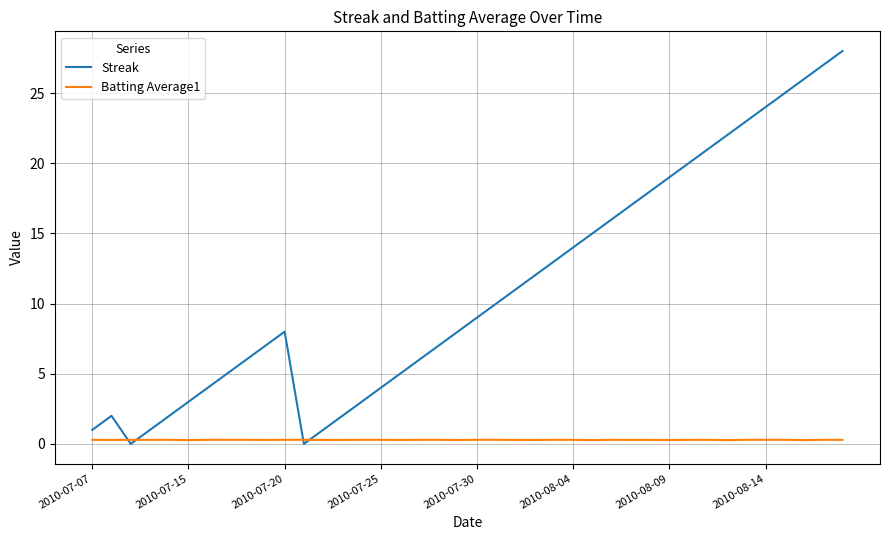

What is the greatest value displayed?

28.0